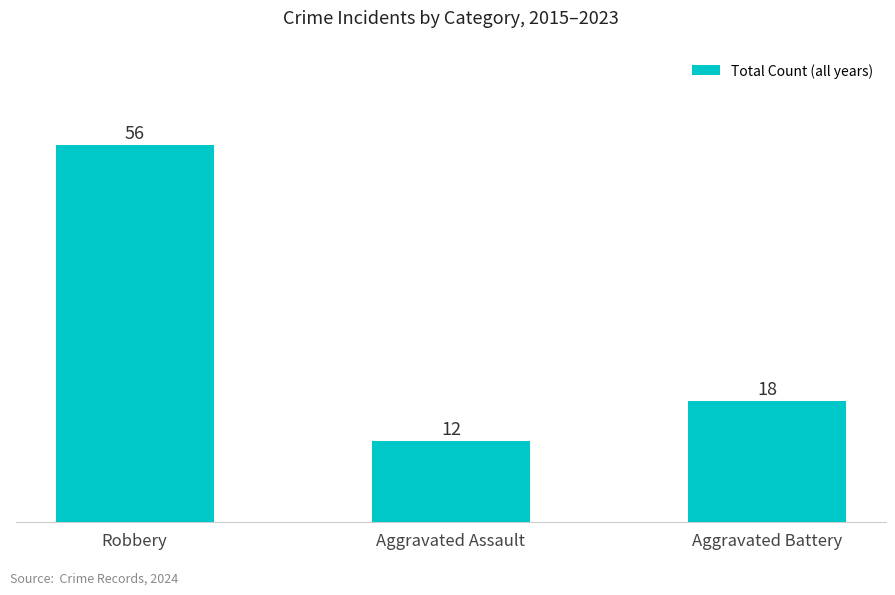

Rank the categories by value from lowest to highest.

Aggravated Assault, Aggravated Battery, Robbery